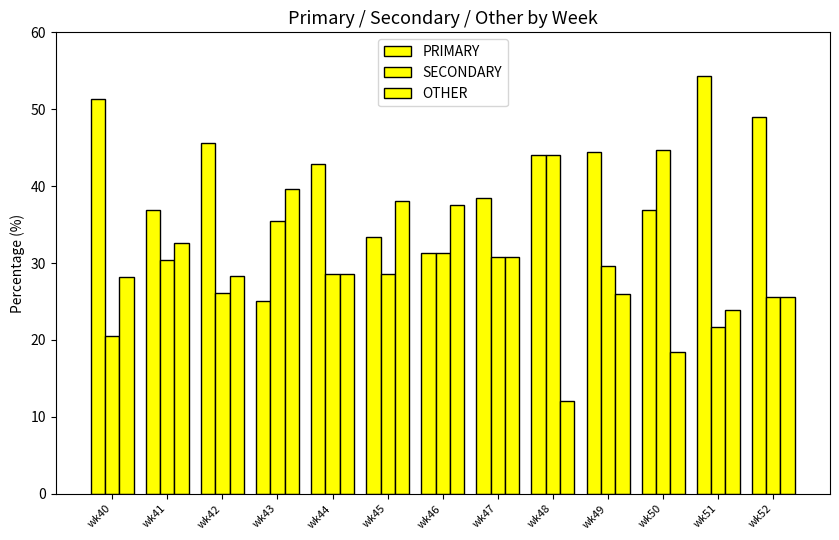

What is the value of the OTHER bar at the 11th from the left?

18.4